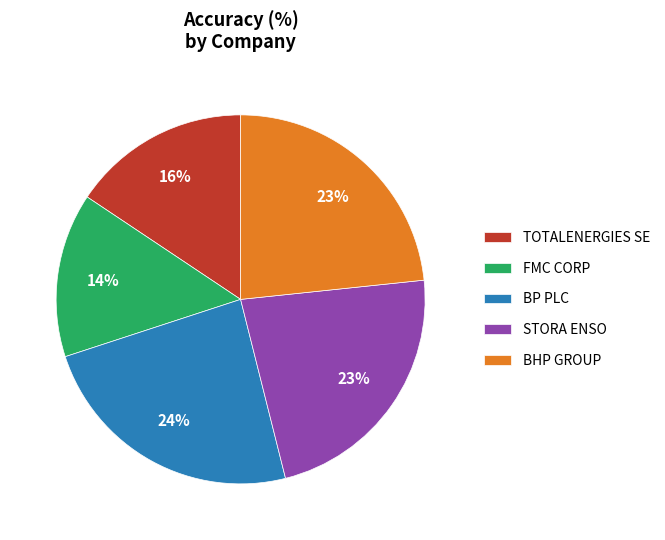

To the nearest percent, what is the combined percentage of BHP GROUP and TOTALENERGIES SE?

39%